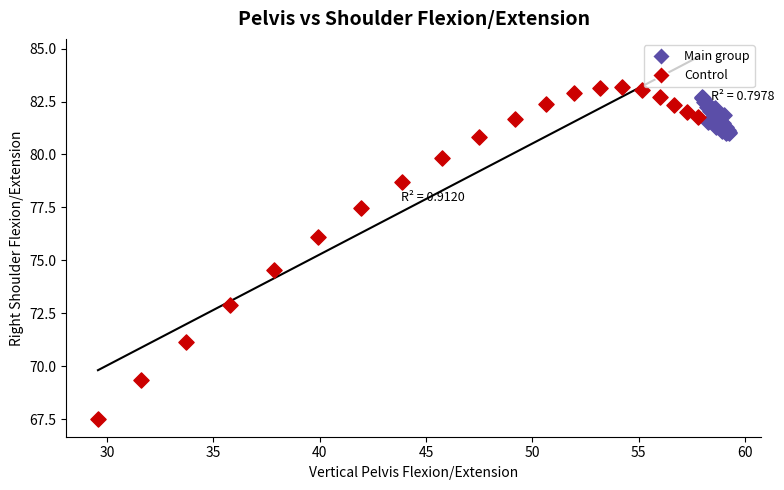

What are all the series names shown in the legend?

Main group, Control